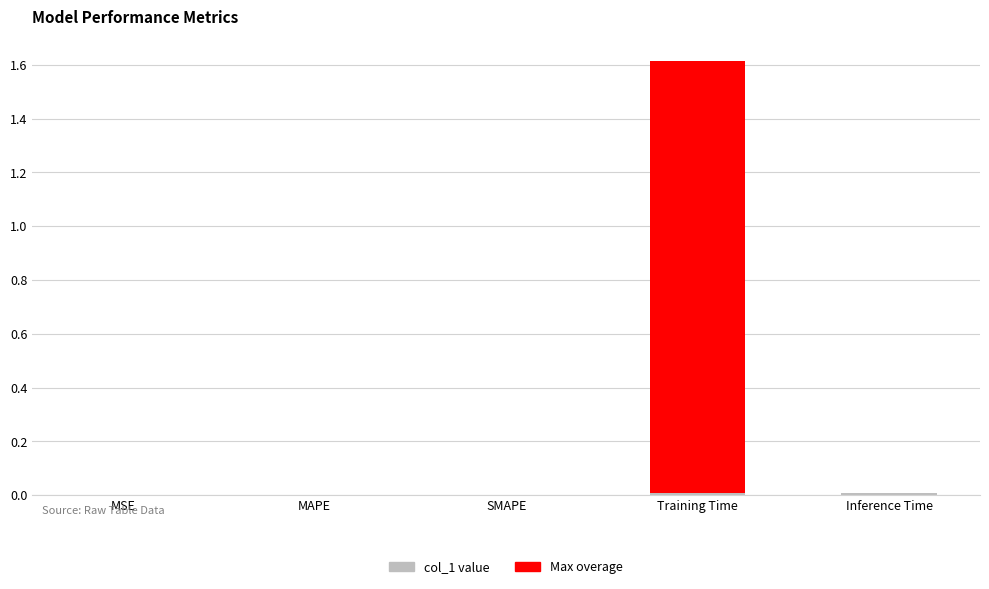

Where is the data nearest to the value 0?

MSE